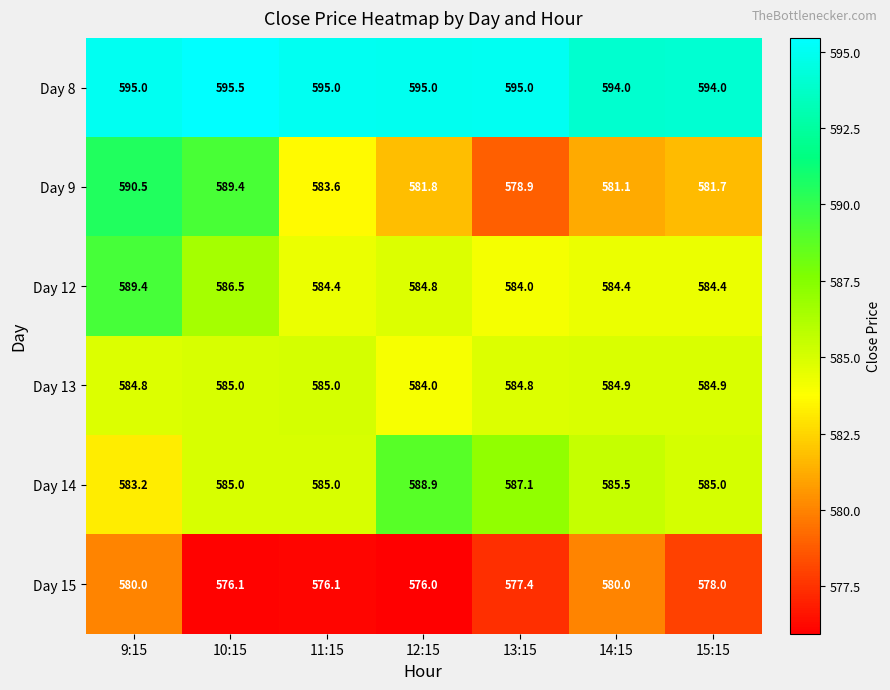

What is the sum of the Day 12 values at 14:15 and 12:15?

1169.2